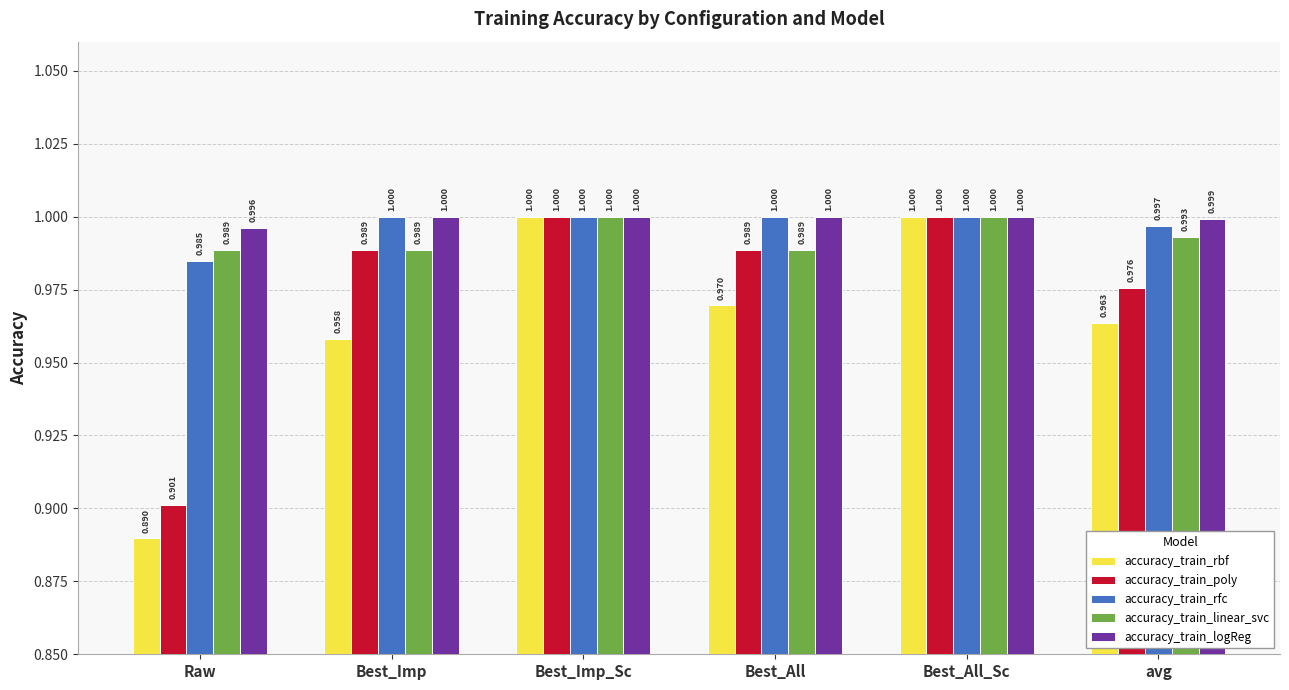

What is the maximum value shown in the chart?

1.0